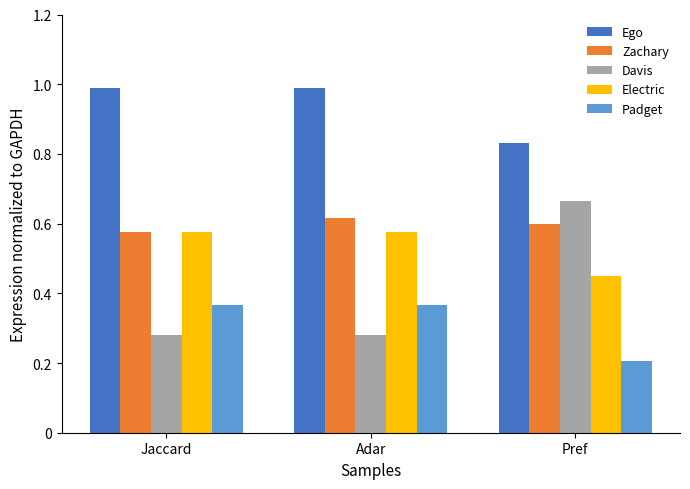

True or false: Zachary has a value of 0.6 at Jaccard.

True